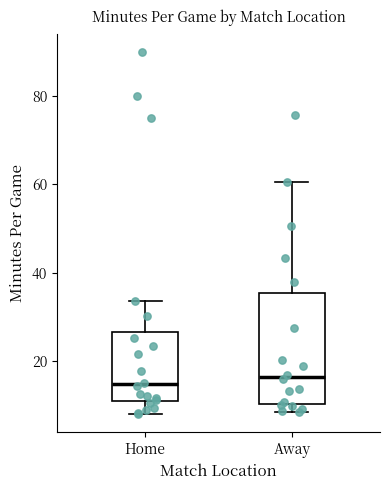

Where does the median line of the box for Home sit on the y-axis? The values are not printed on the chart, so give them approximately, as read against the axis.

14